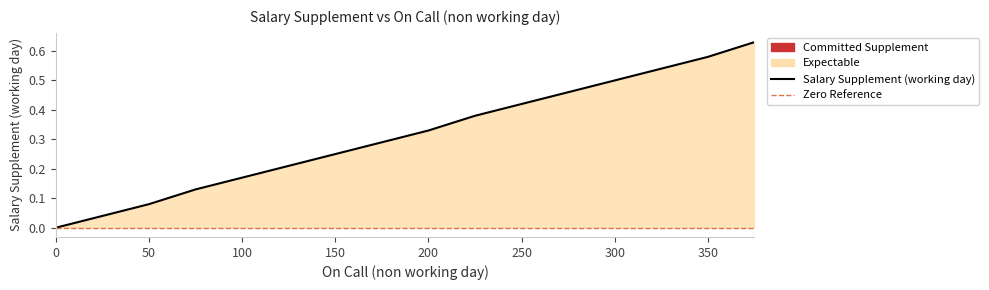

List the labels in order of value, smallest first.

0, 25, 50, 75, 100, 125, 150, 175, 200, 225, 250, 275, 300, 325, 350, 375